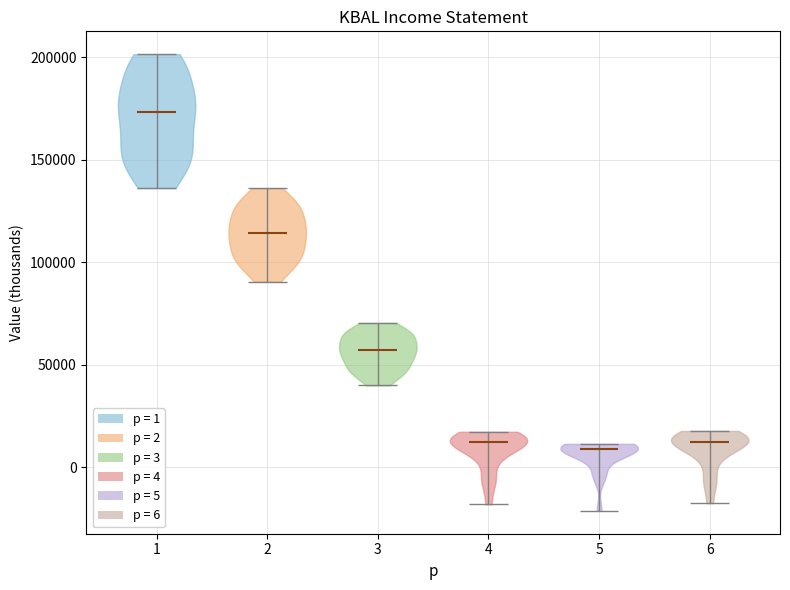

Reading left to right, read every violin against the y-axis: where its median line is, and the lowest and highest points it reaches. The values are not printed on the chart, so give them approximately, as read against the axis.

1: median line 175000, lowest point 135000, highest point 200000
2: median line 115000, lowest point 90000, highest point 135000
3: median line 55000, lowest point 40000, highest point 70000
4: median line 15000, lowest point -20000, highest point 15000
5: median line 10000, lowest point -20000, highest point 10000
6: median line 15000, lowest point -20000, highest point 20000